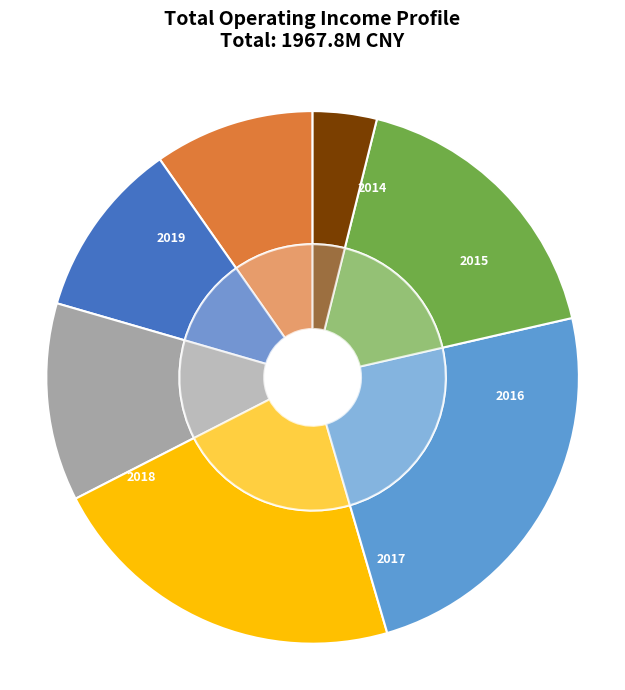

What is the total percentage of 2018 and 2019?

41.6%